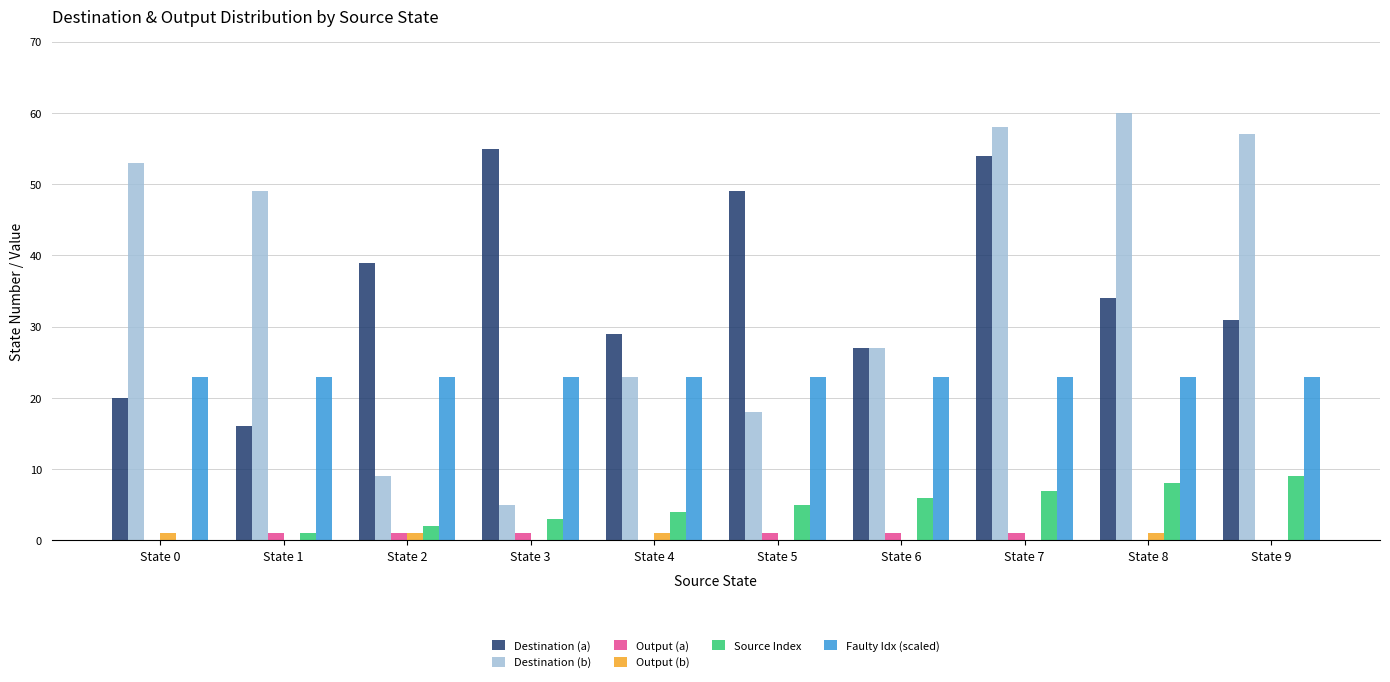

Are the bars grouped side by side (vs. stacked)?

Yes